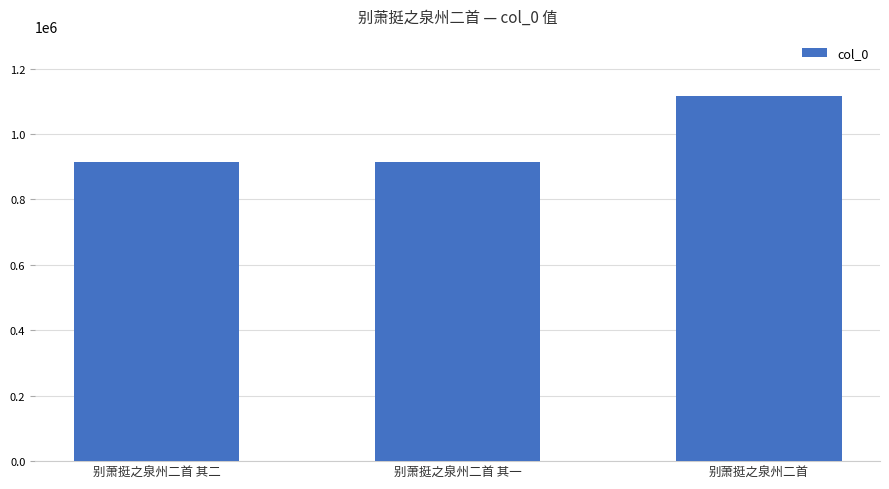

What is the value of the 3rd bar from the left?

1115133